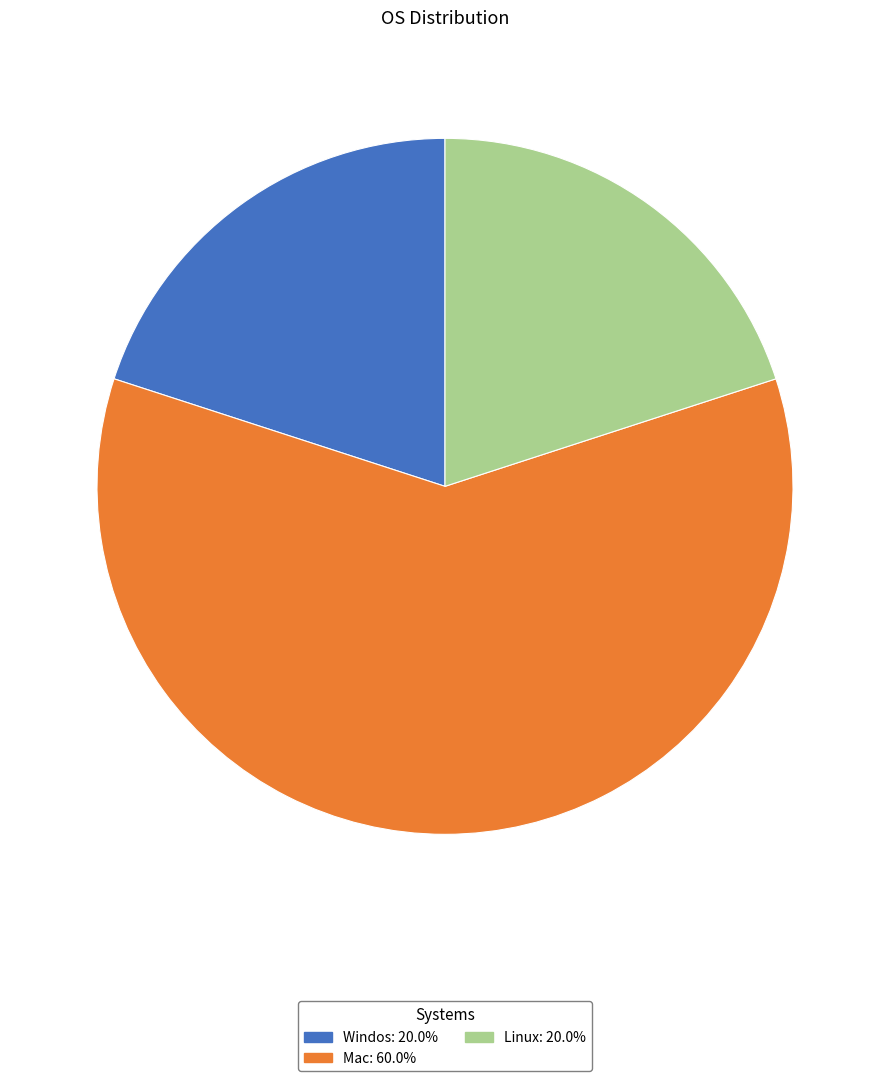

Approximately how many times larger is the value at Linux: 20.0% compared to Windos: 20.0%?

1.0